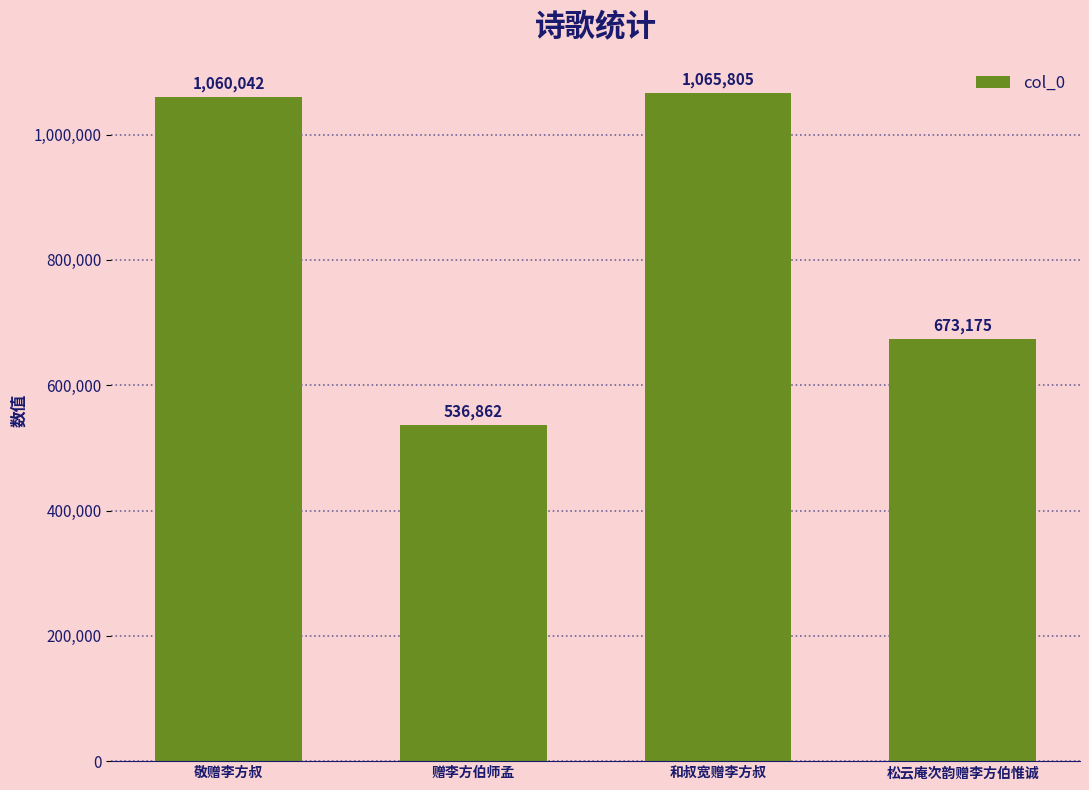

True or false: the data shows 795059 at 赠李方伯师孟.

False